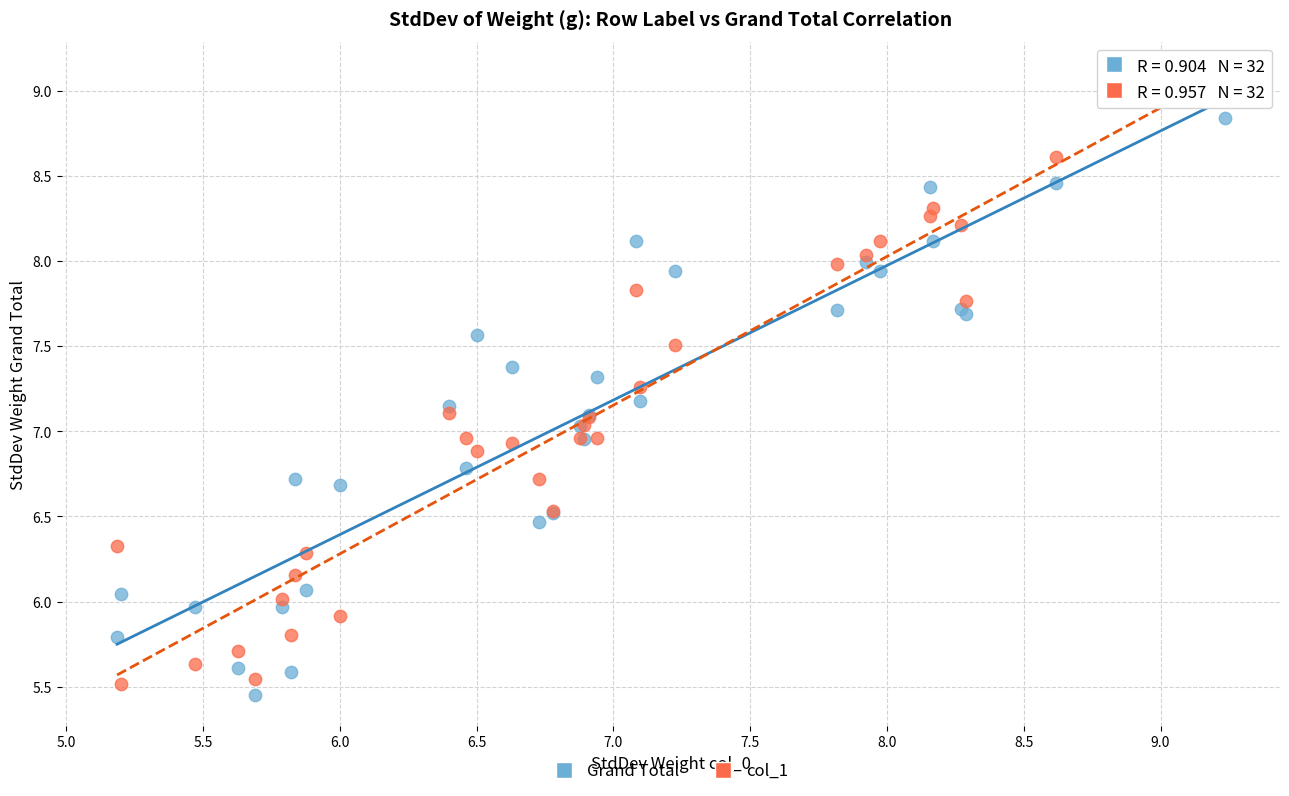

Which series has the largest Y range (max minus min)?

col_1